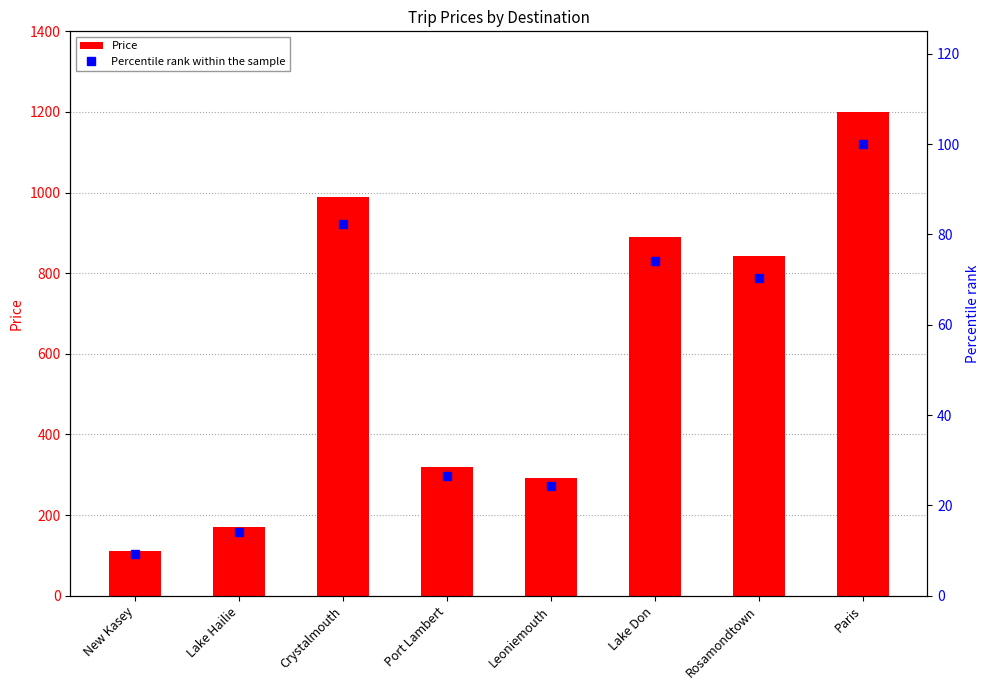

Reading right to left, list all the values displayed in this chart.

Price: Paris=1200.0	Rosamondtown=843.1	Lake Don=890.6	Leoniemouth=292.2	Port Lambert=319.6	Crystalmouth=988.4	Lake Hailie=169.4	New Kasey=112.0
Percentile rank within the sample: Paris=100.0	Rosamondtown=70.3	Lake Don=74.2	Leoniemouth=24.4	Port Lambert=26.6	Crystalmouth=82.4	Lake Hailie=14.1	New Kasey=9.3